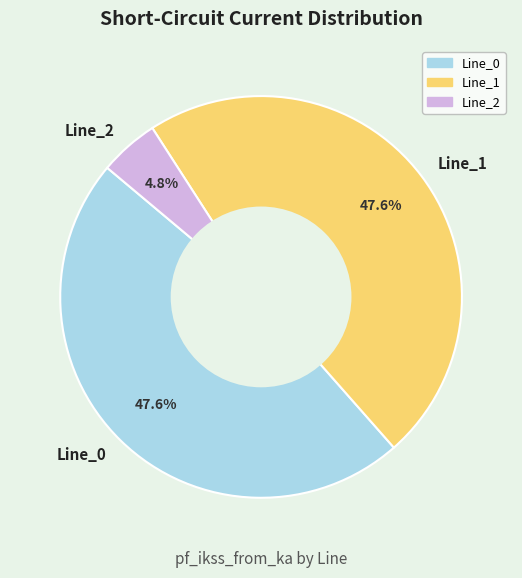

What is the smallest slice in the pie chart?

Line_2